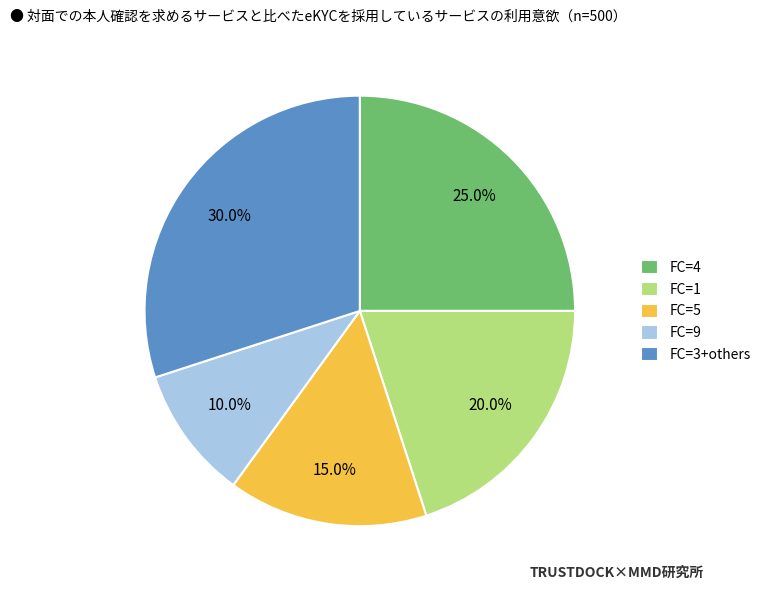

What is the largest slice in the pie chart?

FC=3+others